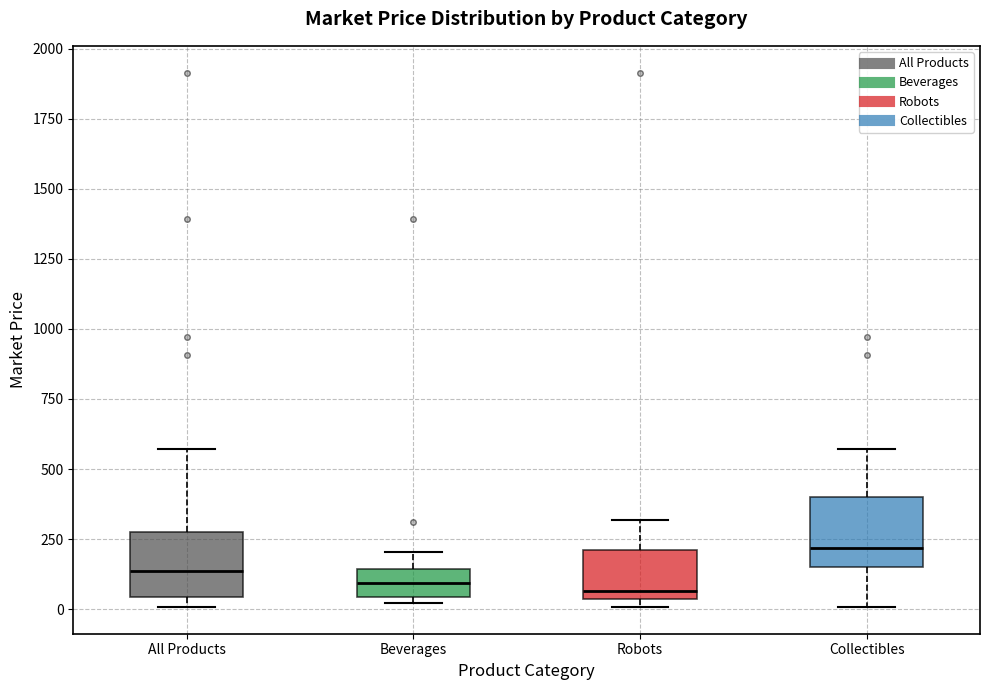

Reading left to right, read every box against the y-axis: the position of its median line, the range the box covers, and the ends of its whiskers. The values are not printed on the chart, so give them approximately, as read against the axis.

All Products: median 150, box 50 to 250, whiskers 0 to 550
Beverages: median 100, box 50 to 150, whiskers 0 to 200
Robots: median 50 (just above the box's lower edge), box 50 to 200, whiskers 0 to 300
Collectibles: median 200, box 150 to 400, whiskers 0 to 550